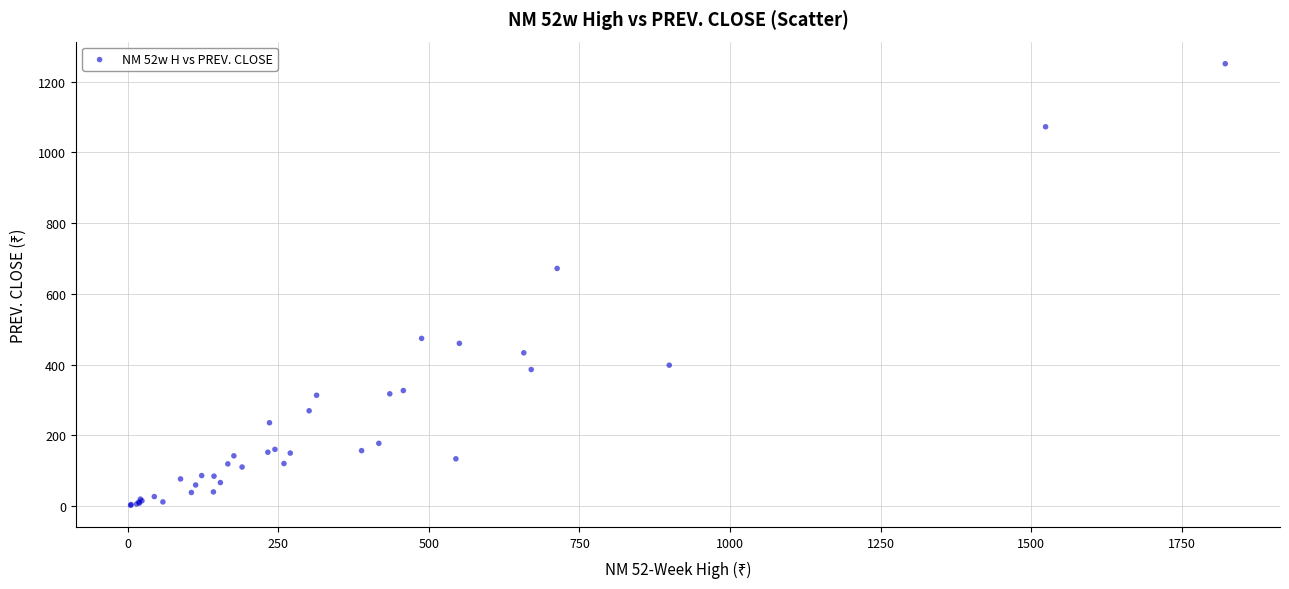

What Y value in the scatter plot is closest to 626?

671.8